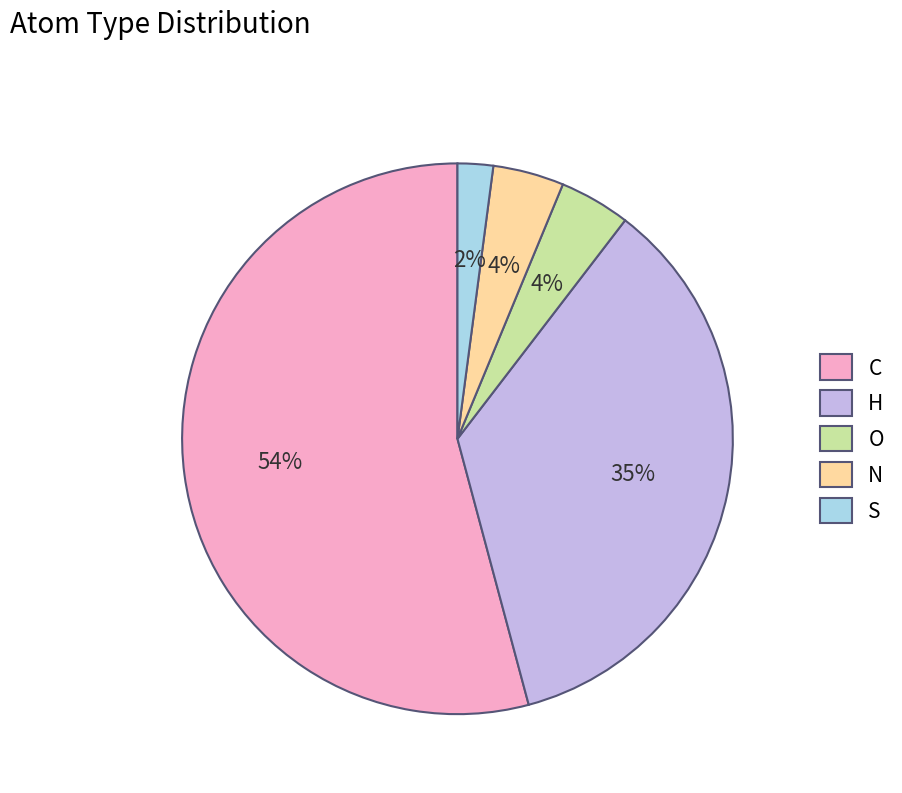

What is the largest slice in the pie chart?

C